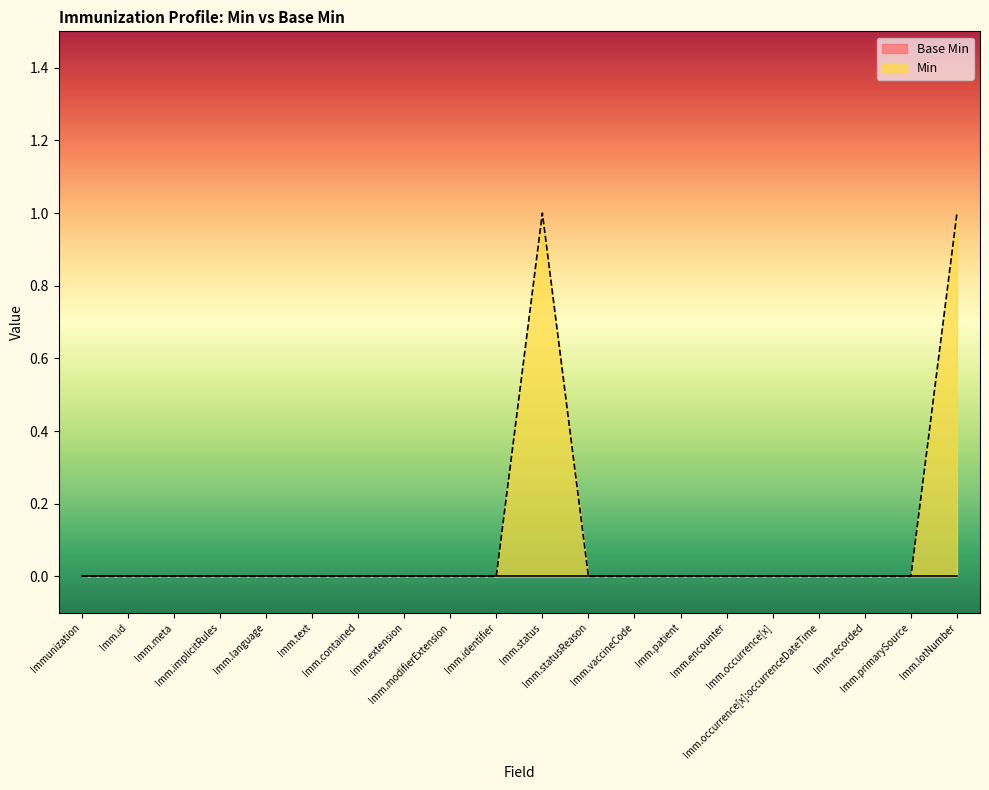

Which series has the largest range (max minus min)?

Min